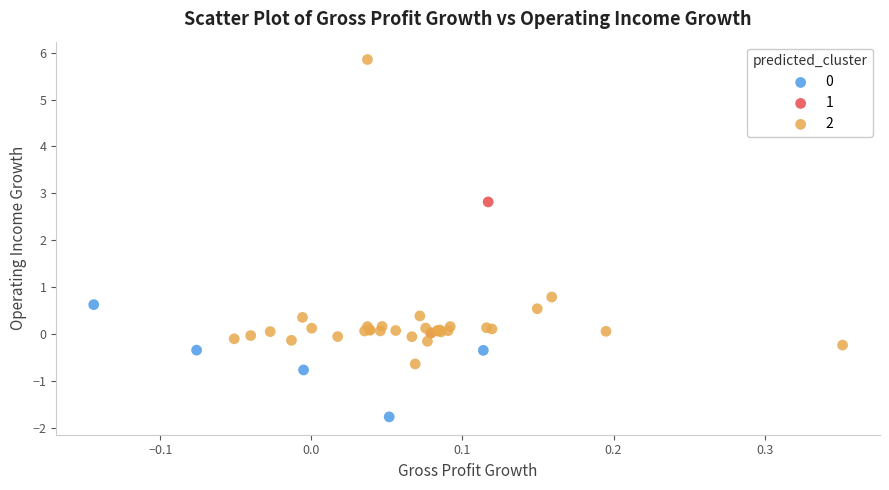

Which series has the largest Y range (max minus min)?

2